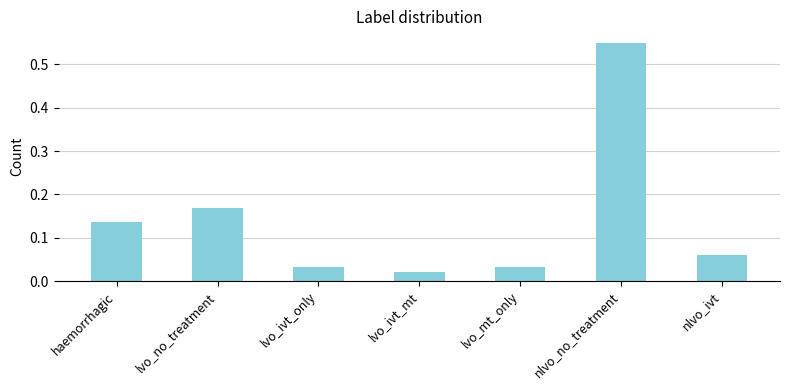

Does the chart contain any negative values?

No